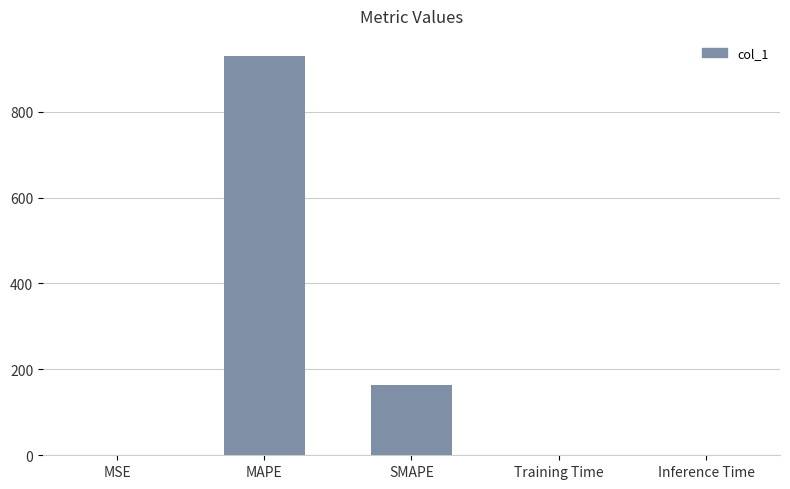

Is it true that the value at SMAPE is 270.9?

False